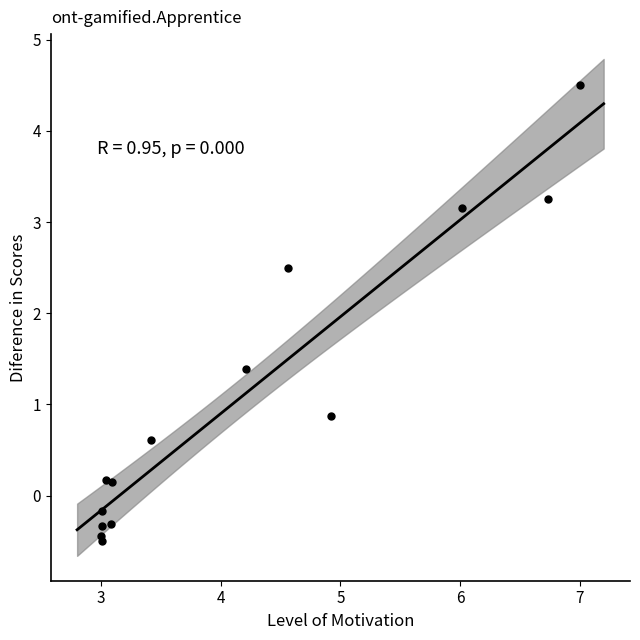

What is the range of Y values (max minus min)?

5.0